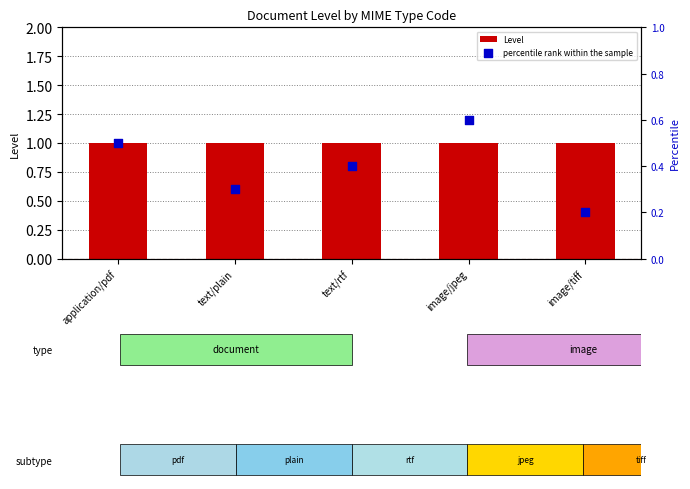

Is the value of Level at image/jpeg greater than the value of percentile rank within the sample at text/rtf?

Yes